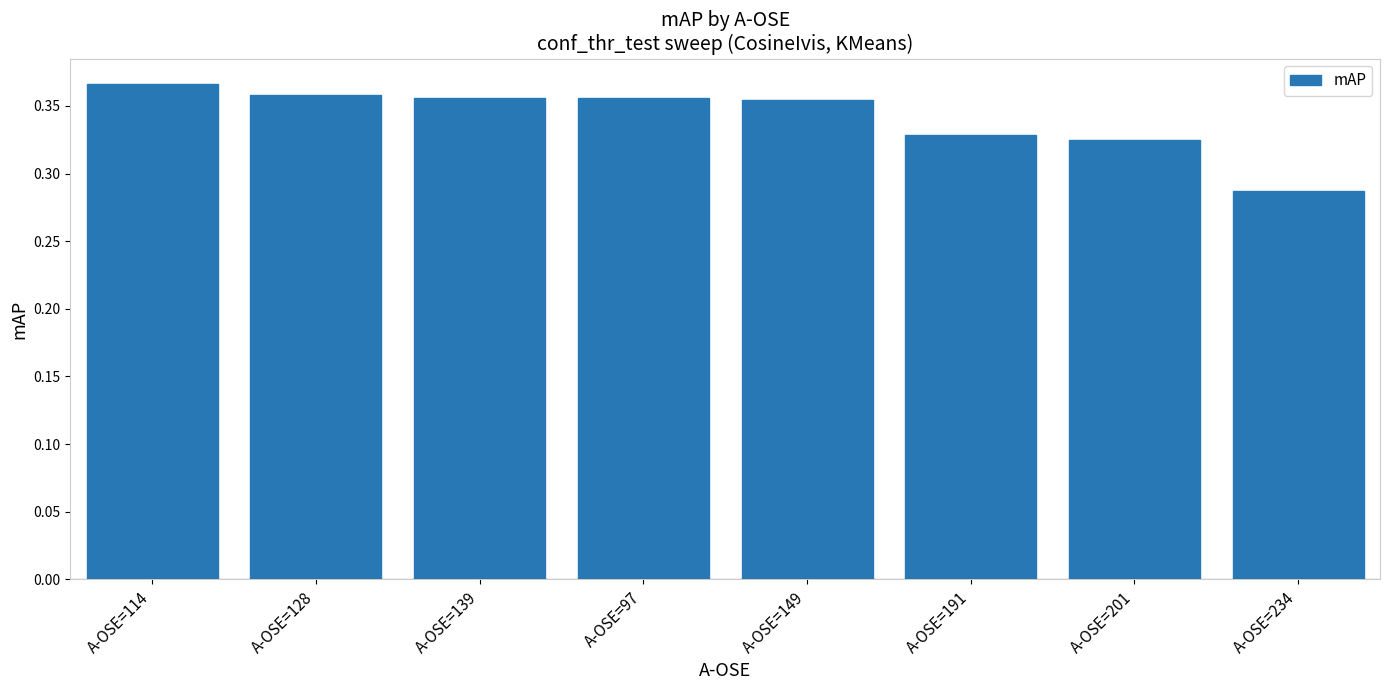

Which label corresponds to the largest value in the chart?

A-OSE=114